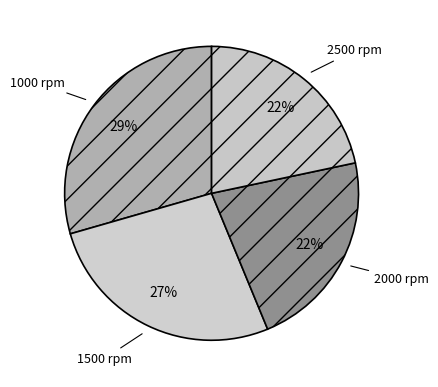

Count the number of slices in the pie.

4